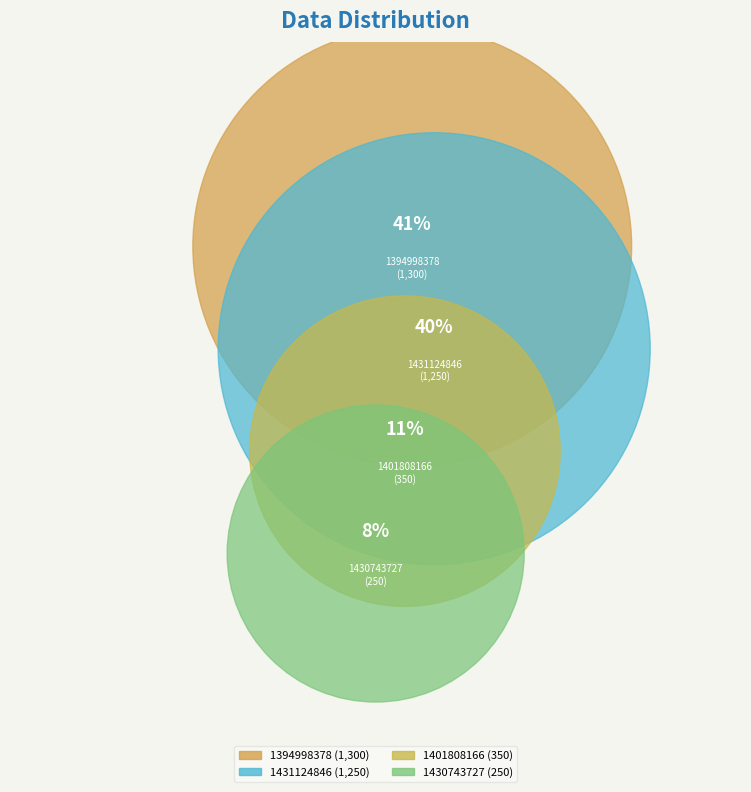

Which has a higher value, 1430743727 or 1401808166?

1401808166